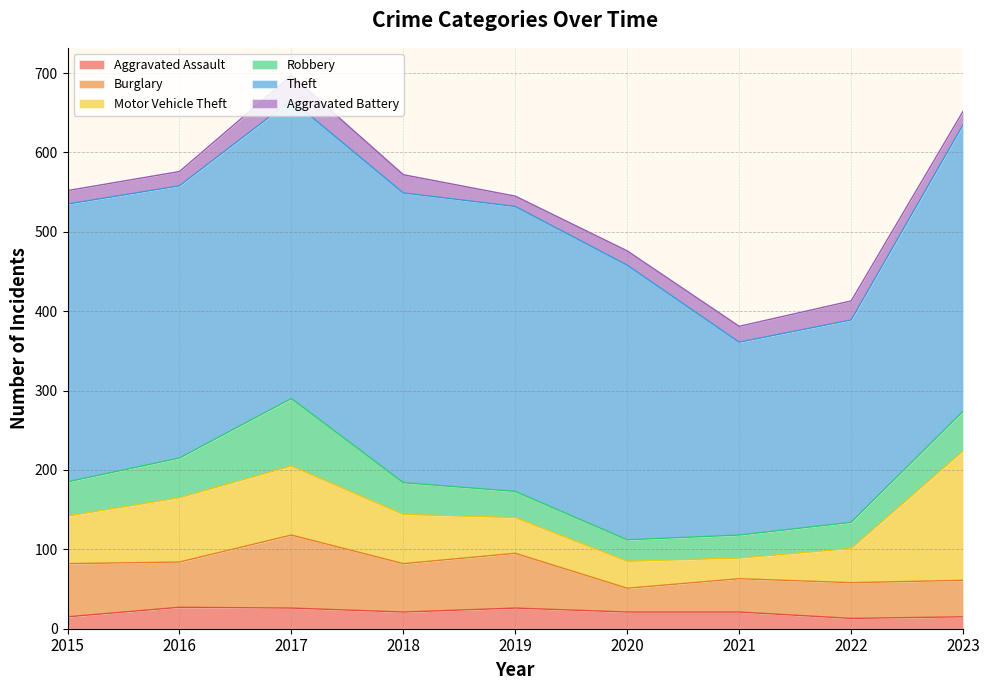

List the labels in order of Aggravated Battery value, largest first.

2017, 2022, 2018, 2021, 2016, 2020, 2015, 2023, 2019